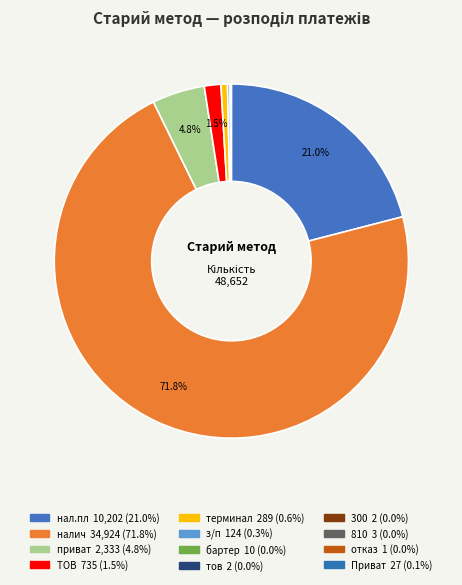

Is there any slice that represents more than half of the pie?

Yes